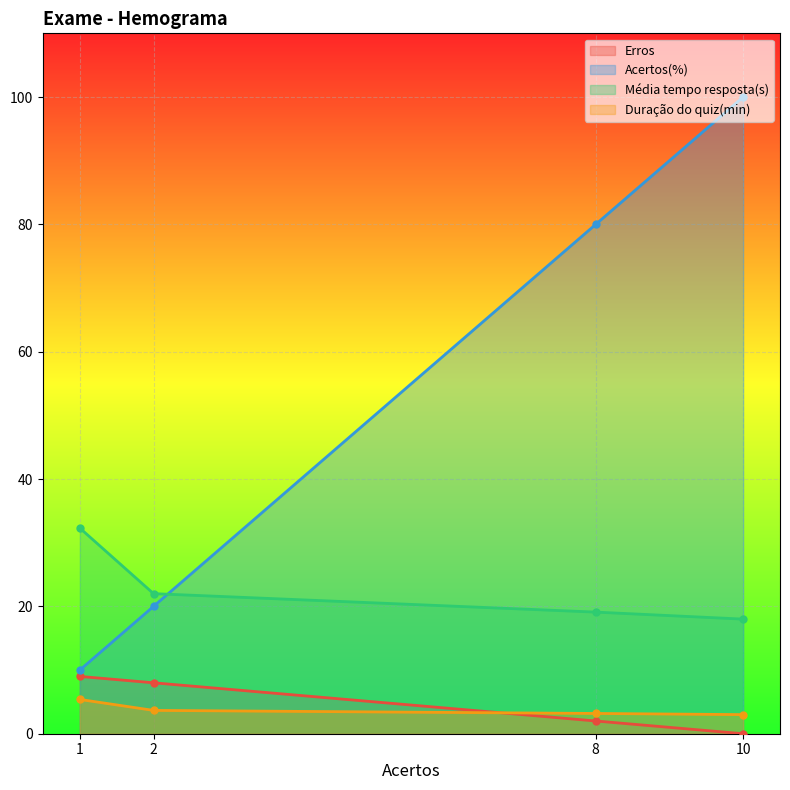

Which has a higher value, 2 or 8?

2